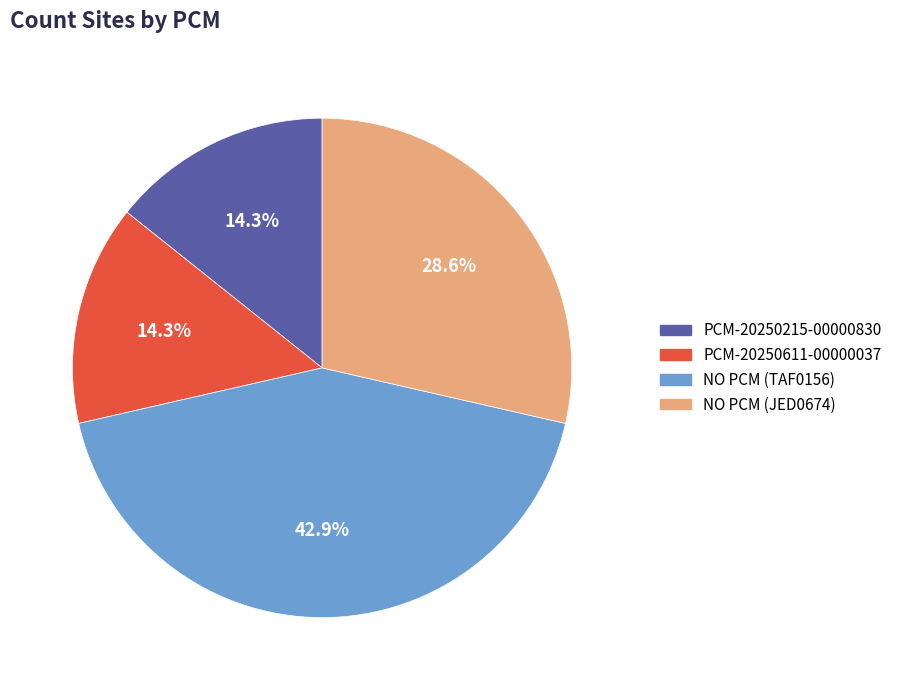

Which slice is the largest?

NO PCM (TAF0156)